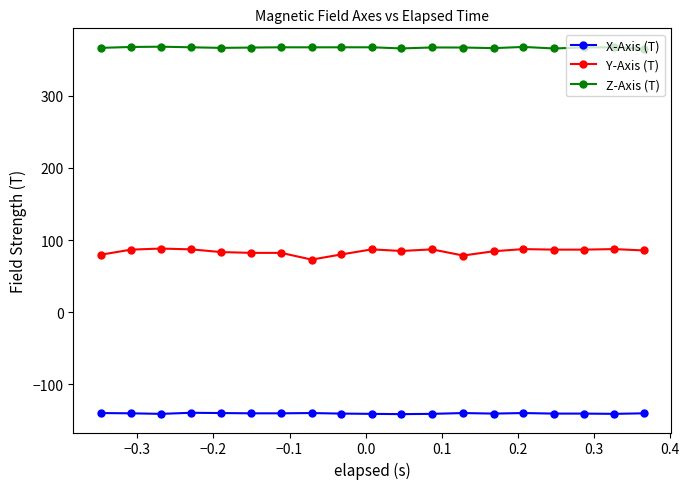

Does the chart have visible grid lines?

No